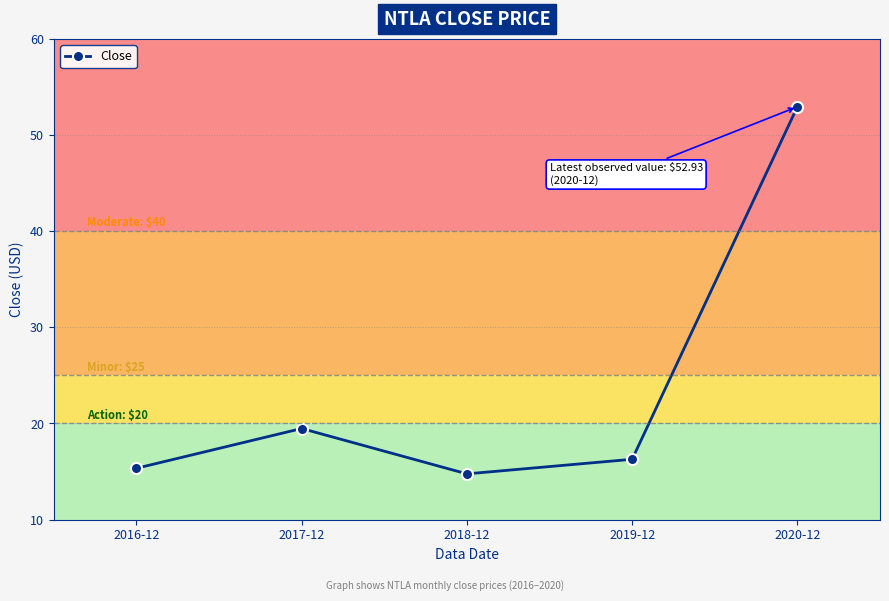

What is the sum of all values?

118.8